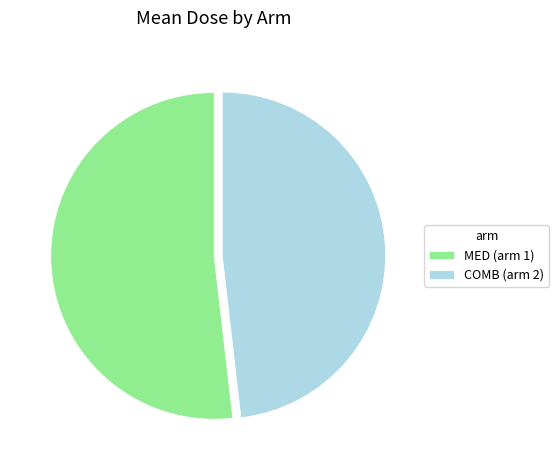

True or false: COMB (arm 2) accounts for 48% of the total.

True